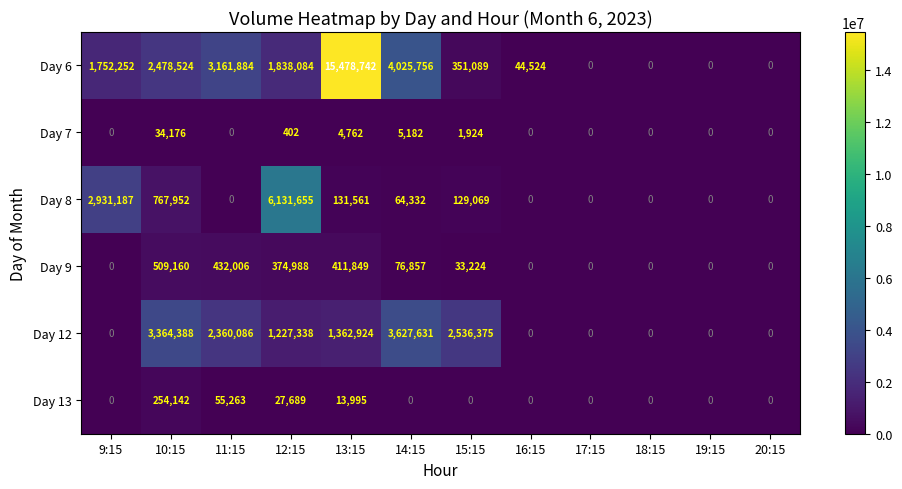

Which series changed the most between 9:15 and 20:15?

Day 8